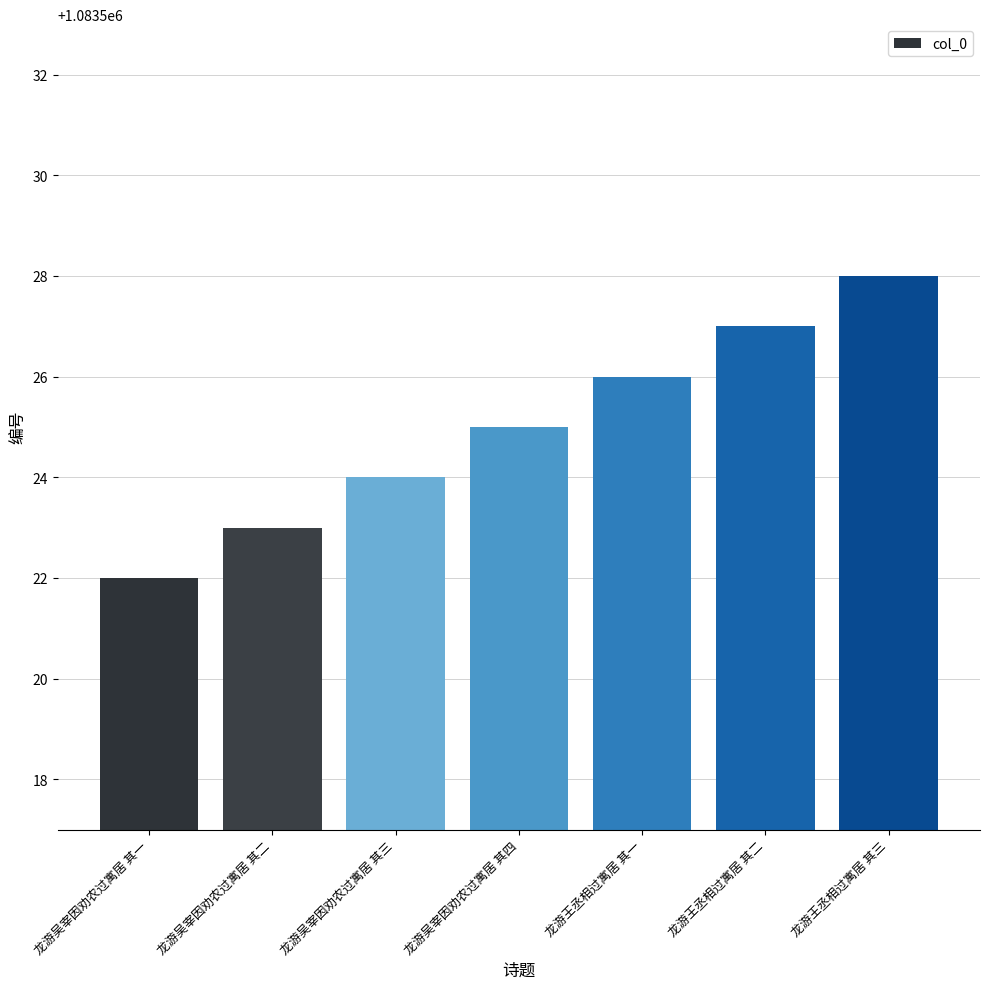

What is the label of the 4th bar from the right?

龙游吴宰因劝农过寓居 其四